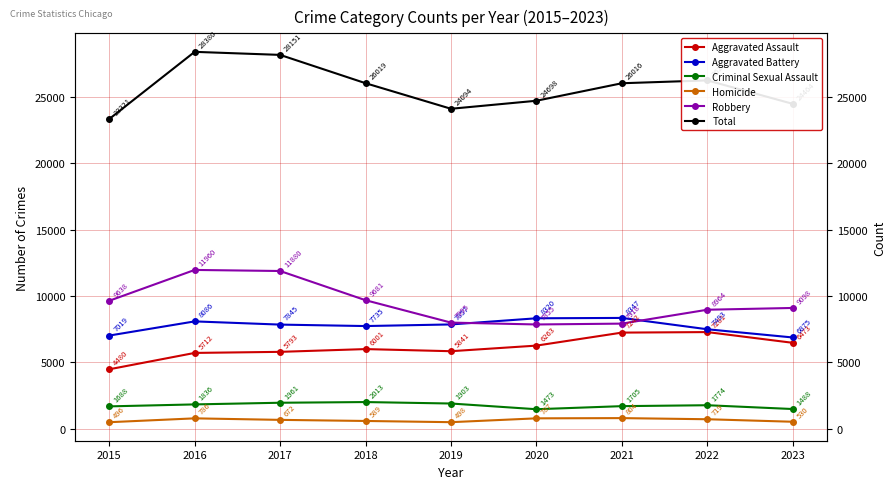

Count the number of data series in this chart.

6